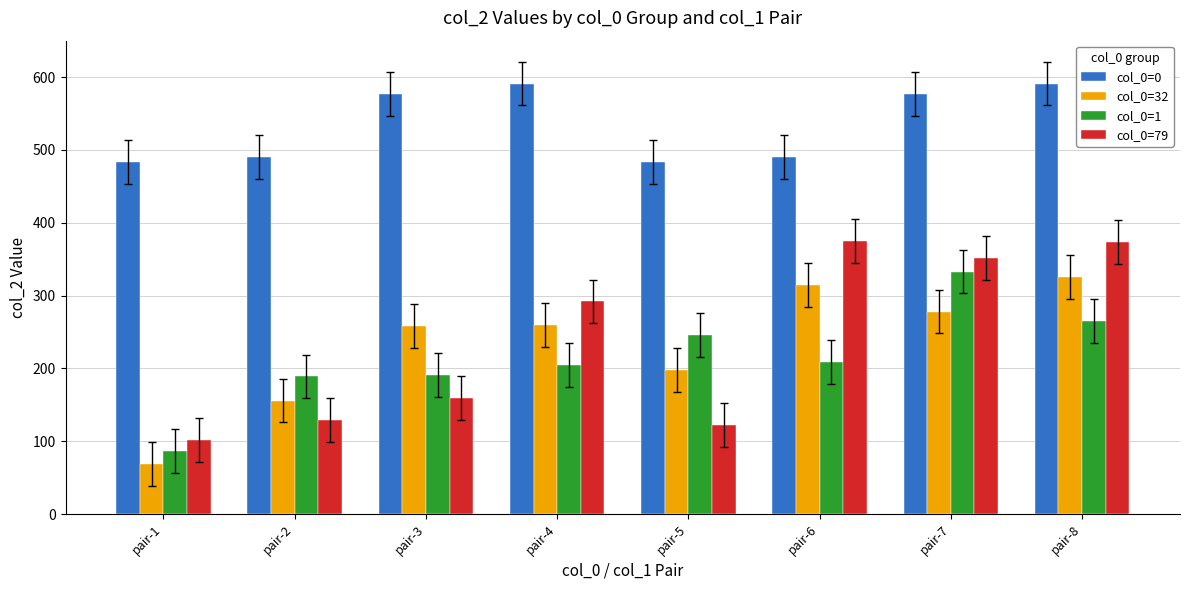

Is it true that col_0=32 equals 326 at pair-8?

True